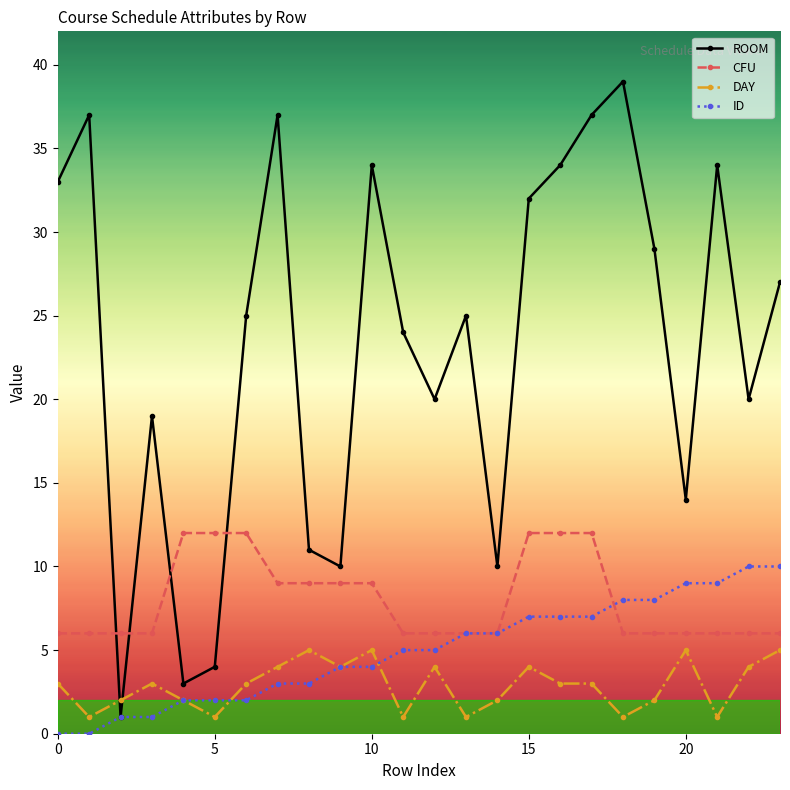

At how many categories does at least one series exceed 26?

11